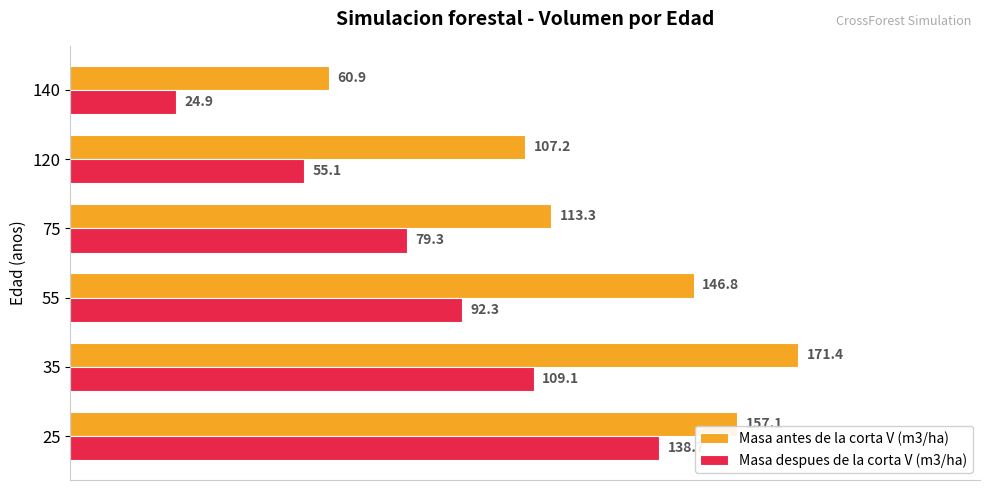

How many series are shown in this chart?

2